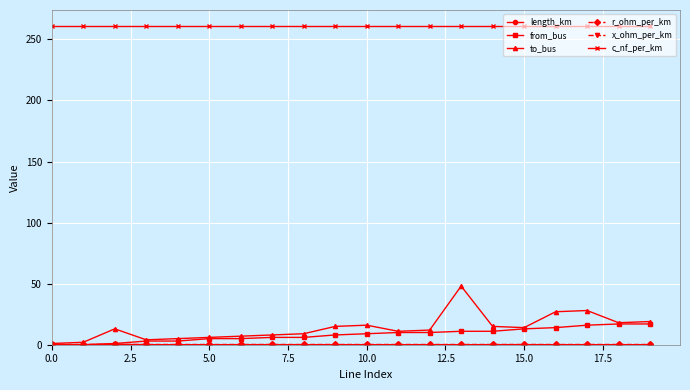

Which series has the largest range (max minus min)?

to_bus